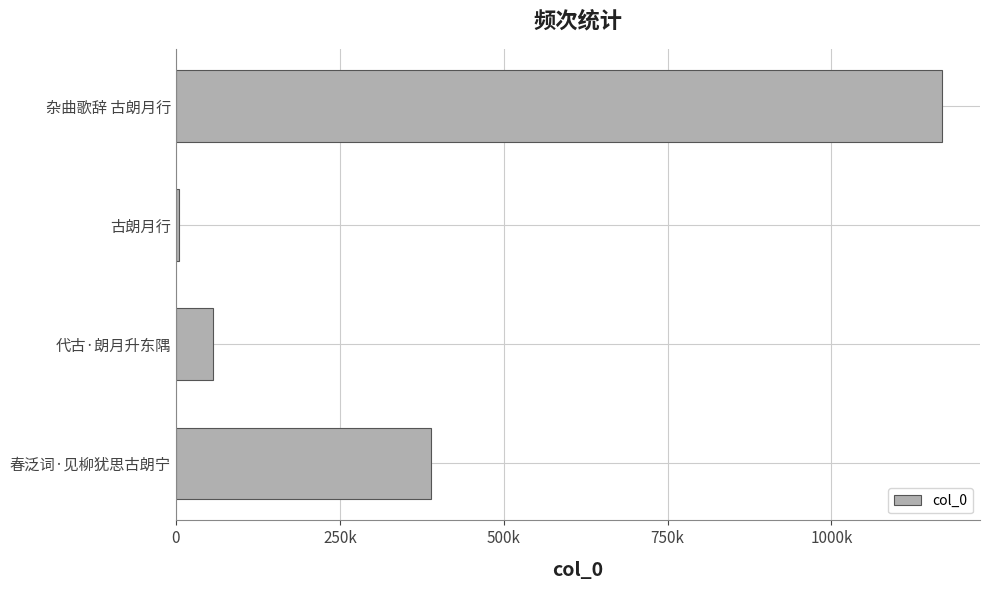

What is the difference between the maximum and second lowest values?

1111562